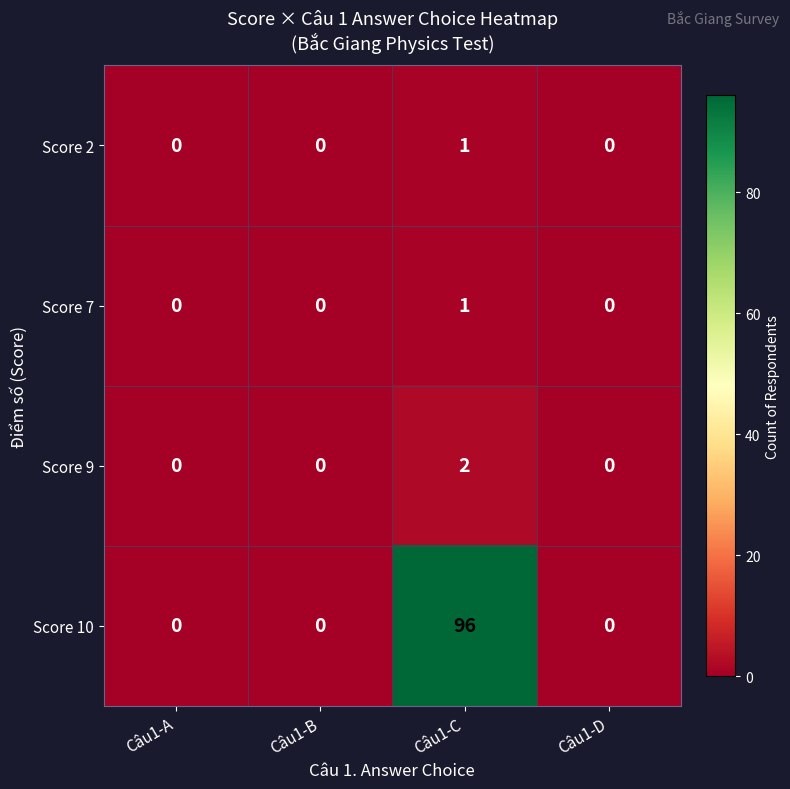

Which series has the widest spread of values?

Score 10